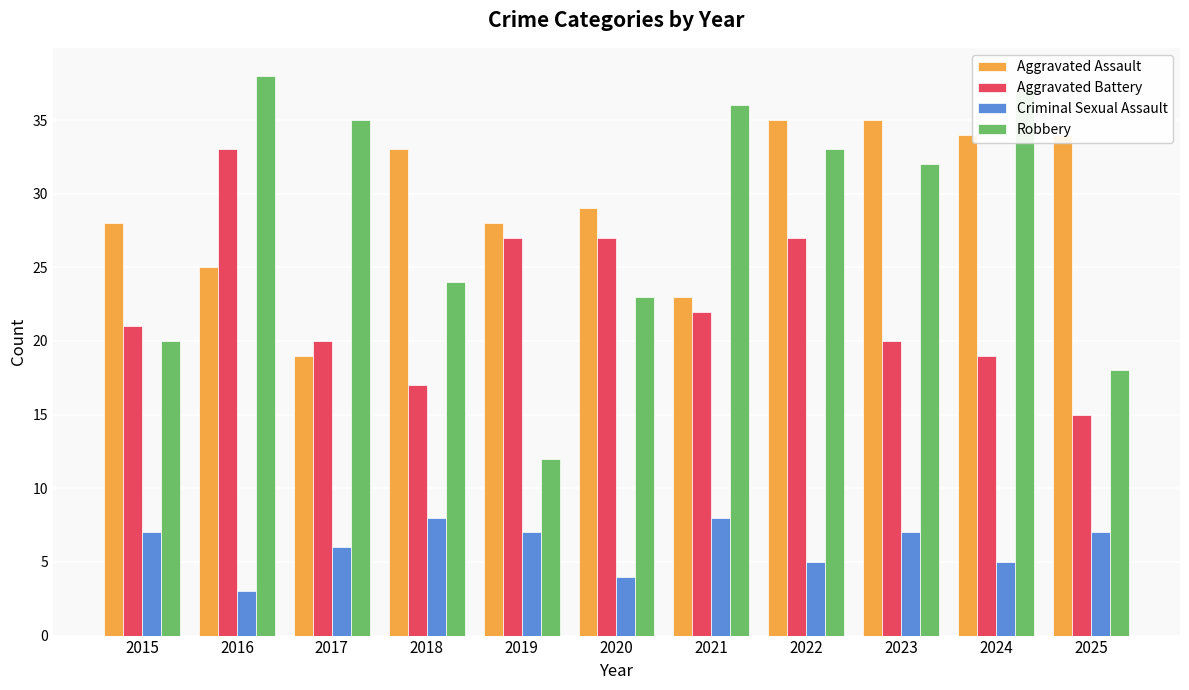

Between 2022 and 2025, which series saw the biggest shift?

Robbery